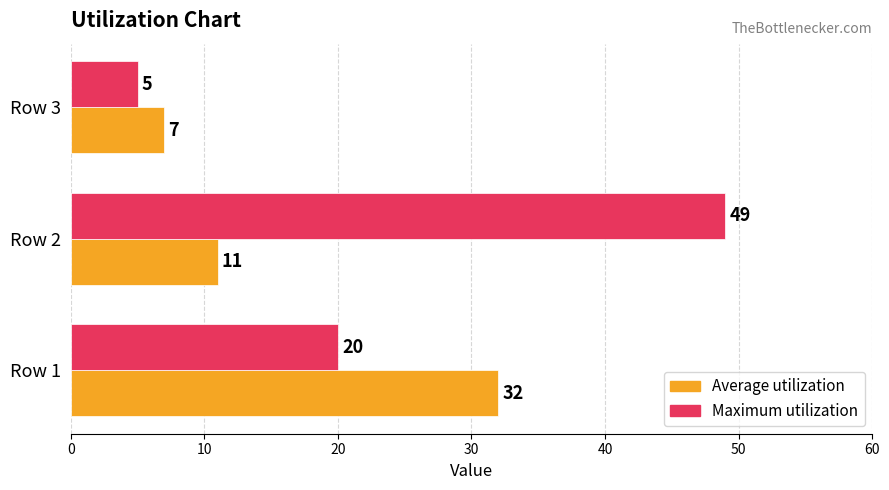

Count the number of data series in this chart.

2